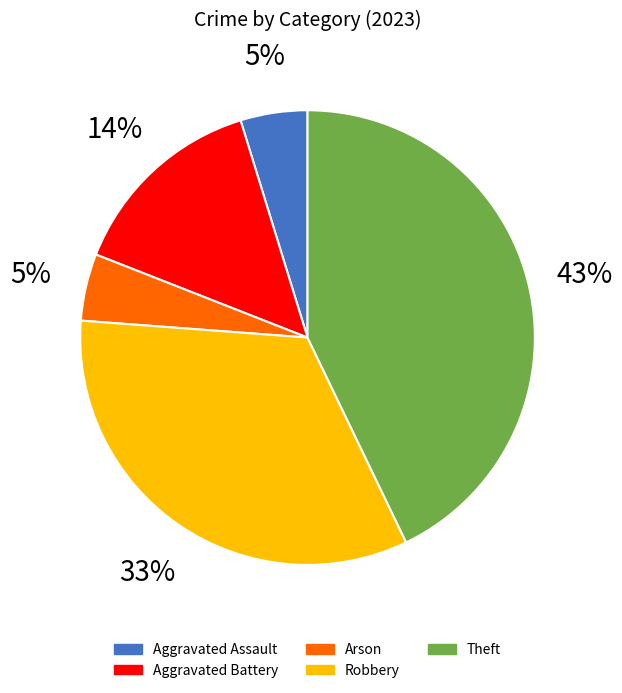

To the nearest percent, what portion does Theft represent?

43%